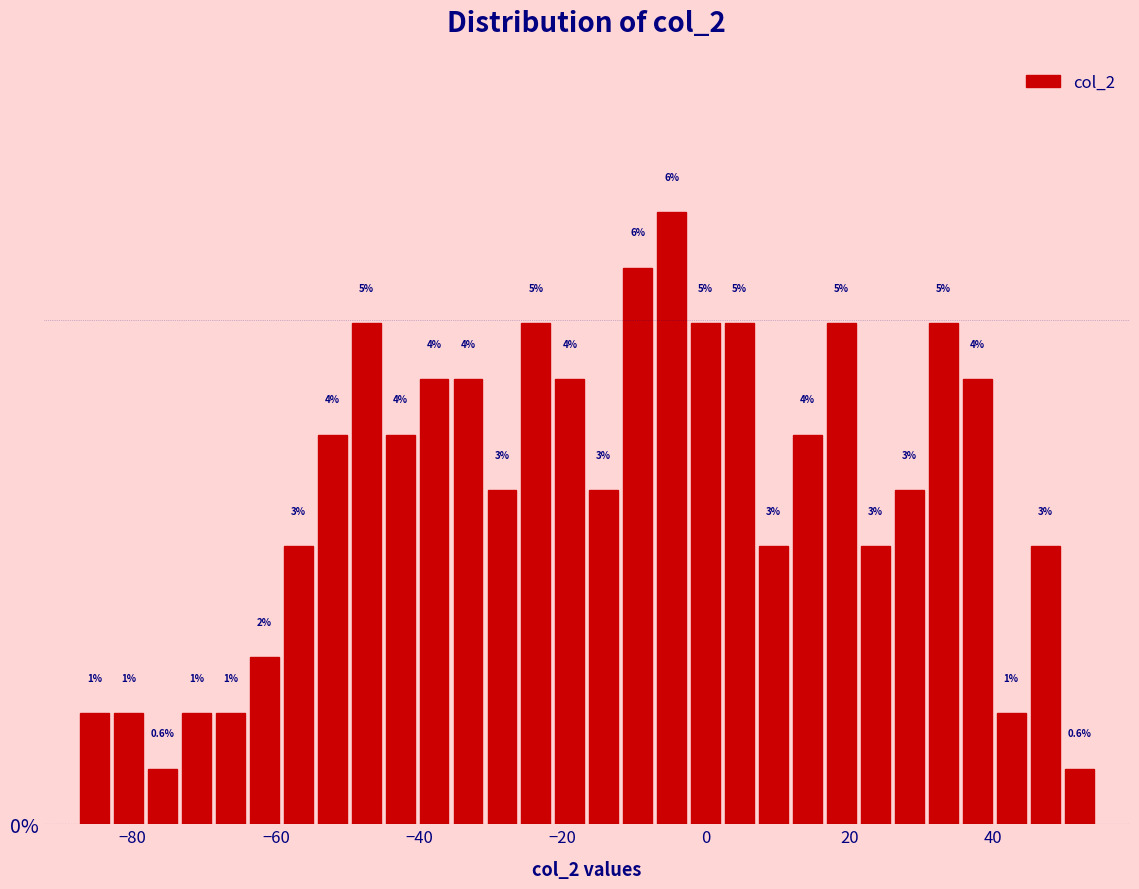

Read against the x-axis, roughly where is the centre of the tallest bar?

-4